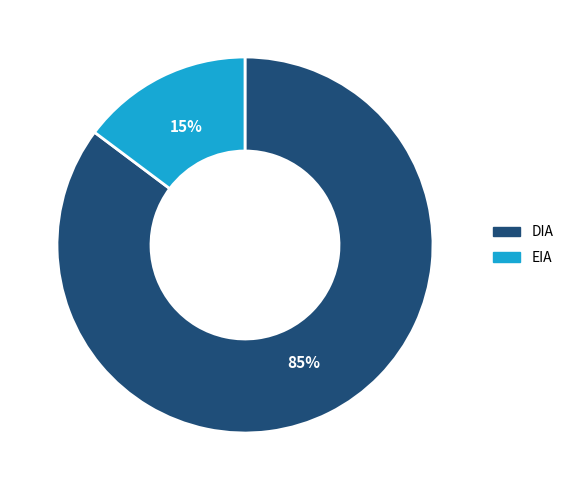

Which category has the smallest portion of the pie?

EIA